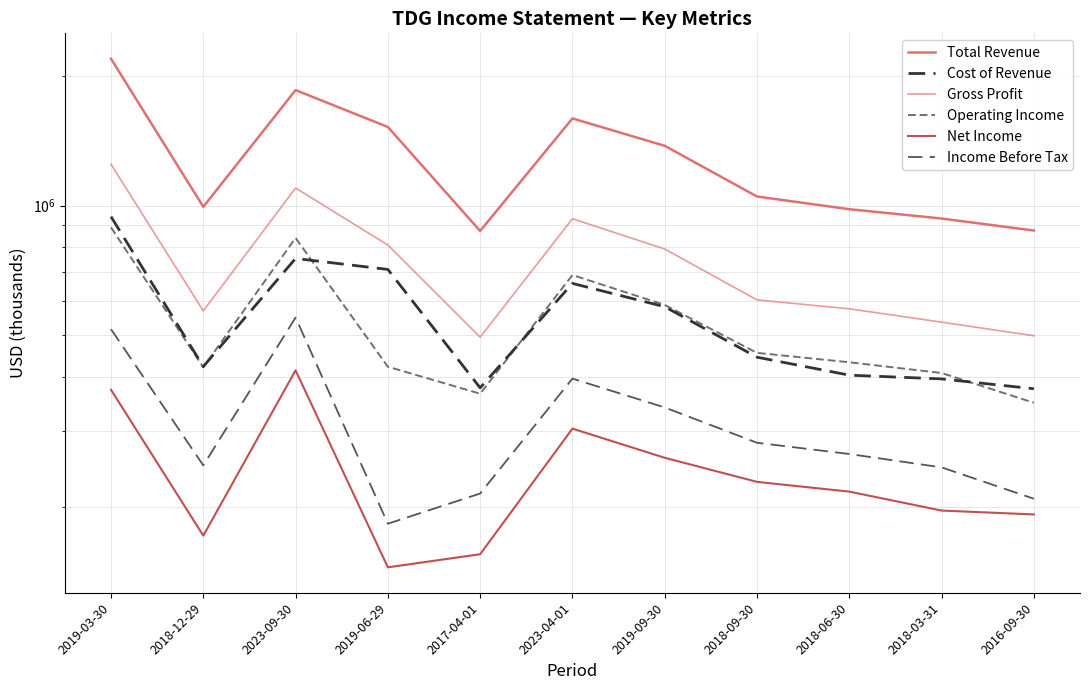

At 2018-09-30, list the series in order from smallest to largest.

Net Income, Income Before Tax, Cost of Revenue, Operating Income, Gross Profit, Total Revenue